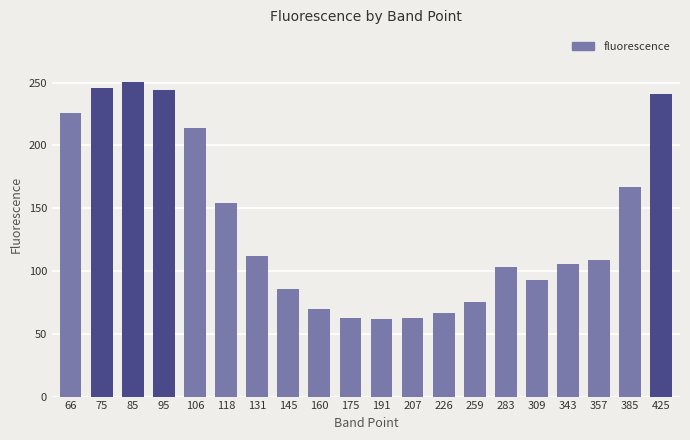

What is the ratio of the value at 191 to the value at 175?

1.0